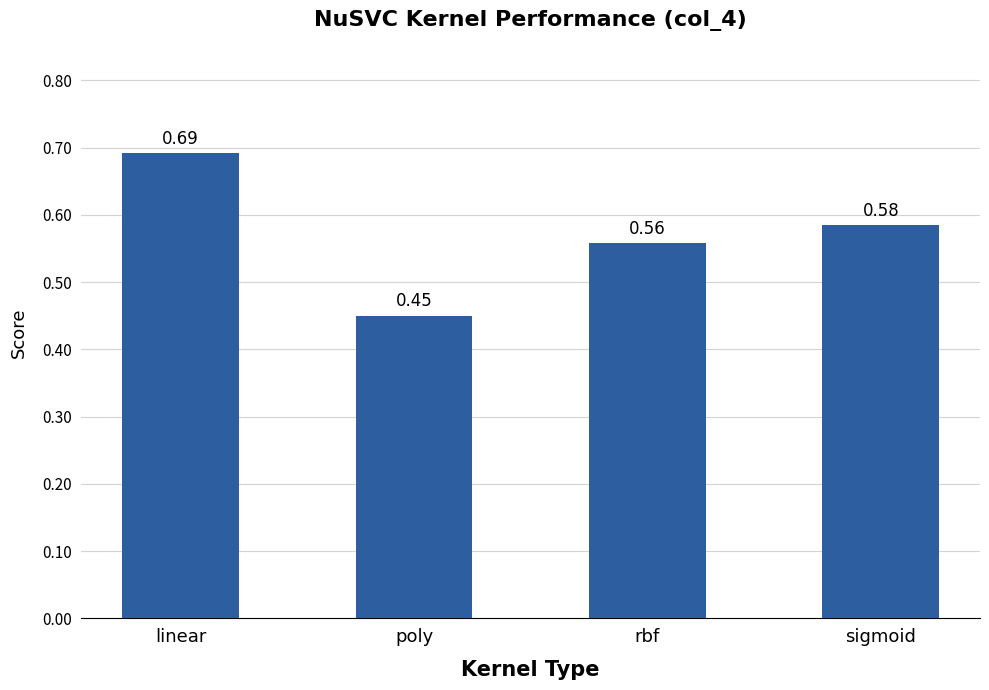

Which category has the highest value across all series?

linear